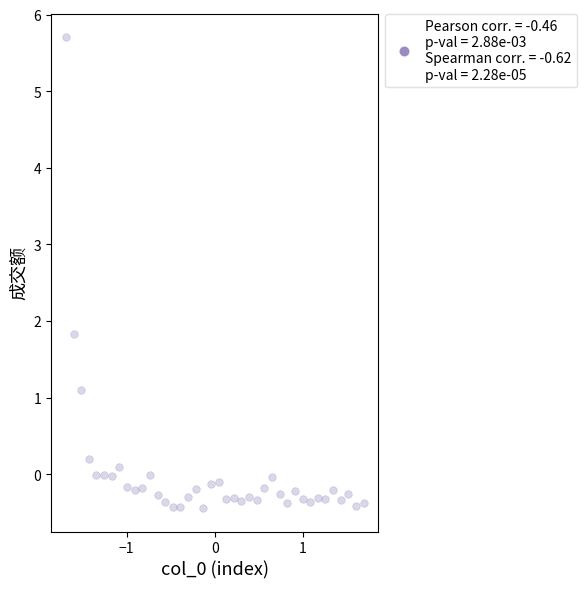

What Y value in the scatter plot is closest to 2?

1.8